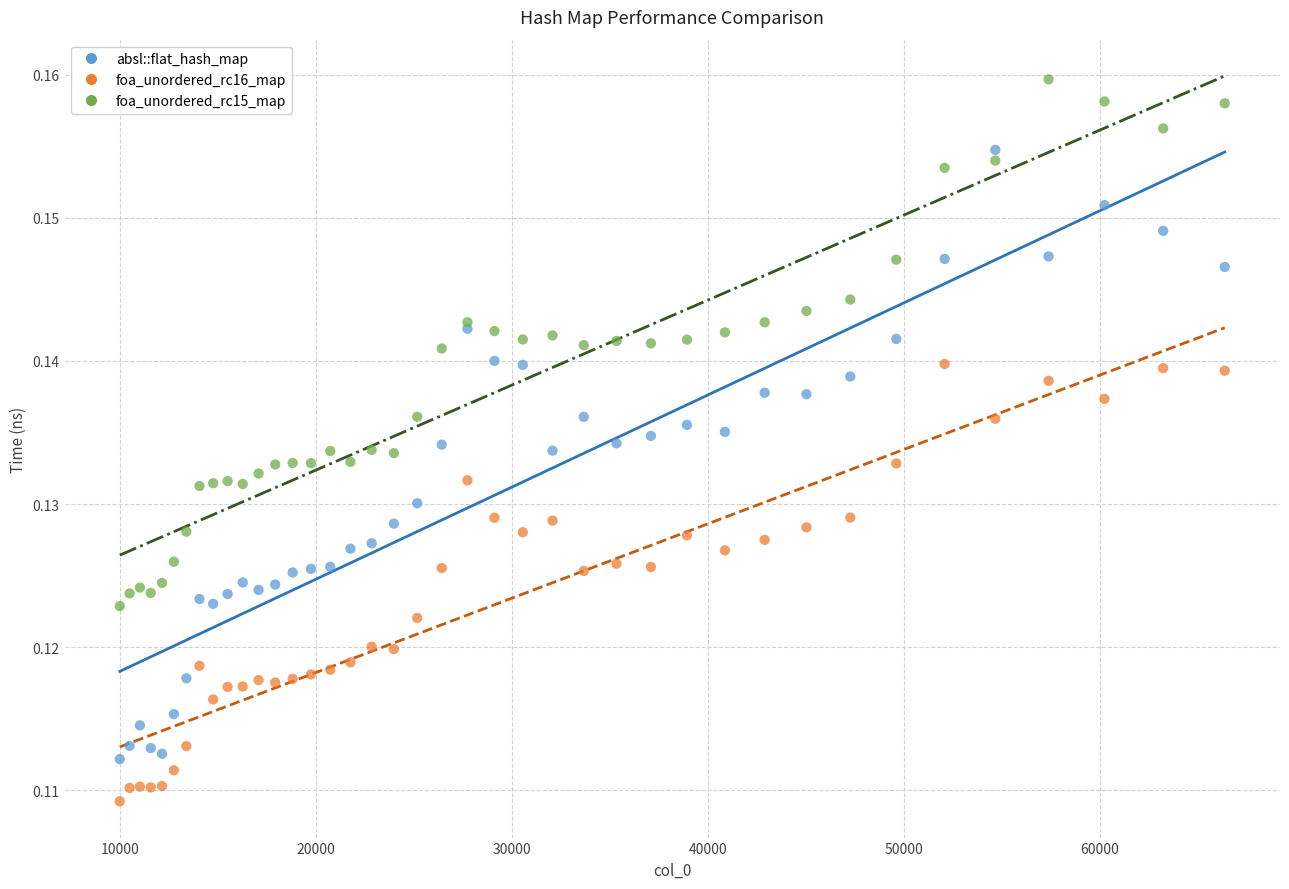

Which series contains the highest Y value?

foa_unordered_rc15_map